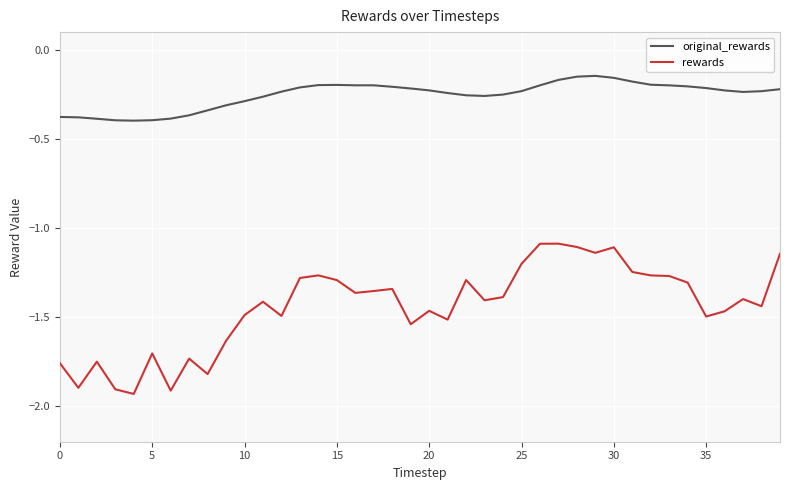

List the series in order of their overall mean, lowest first.

rewards, original_rewards